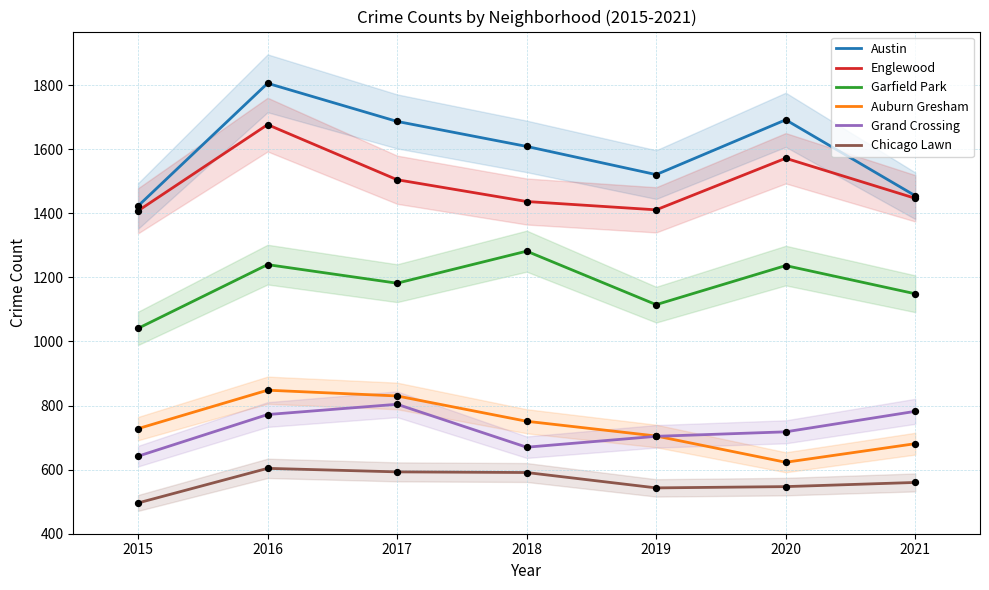

At which category is the sum across all series the highest?

2016